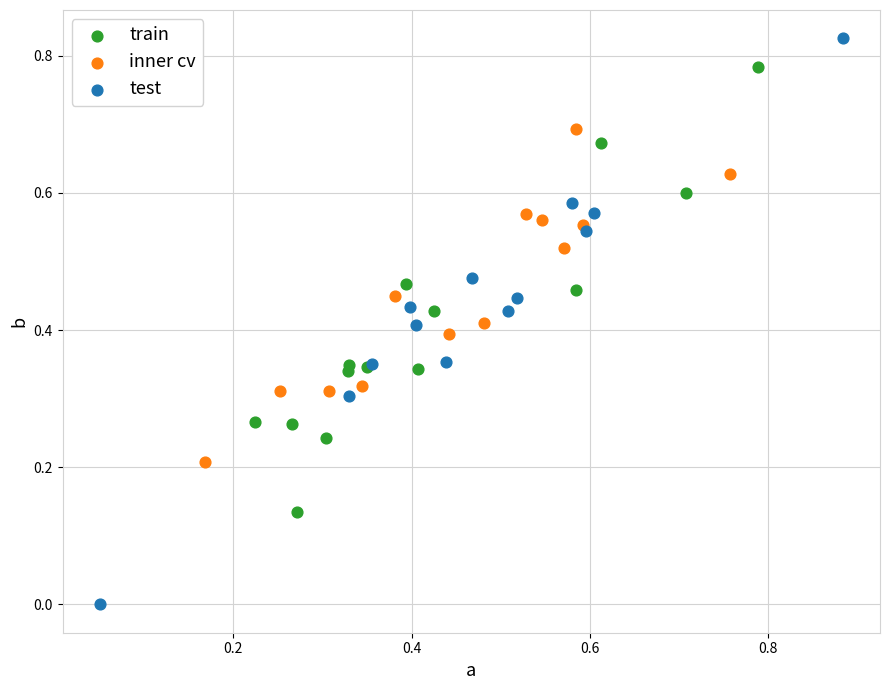

Which series contains the highest Y value?

test